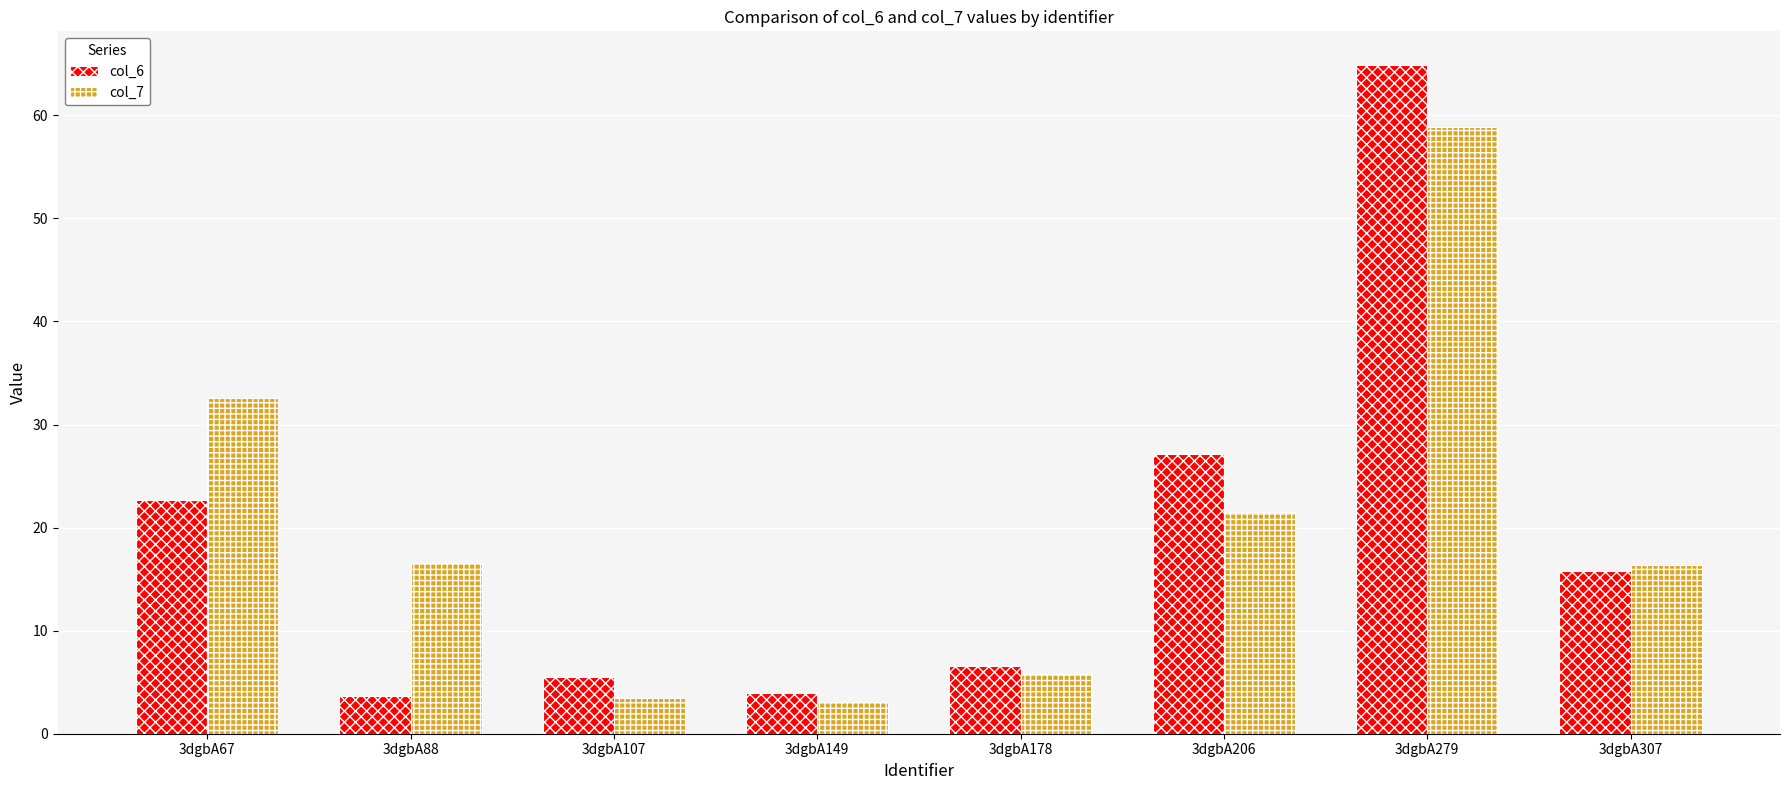

What is the total value across all series at 3dgbA88?

20.3